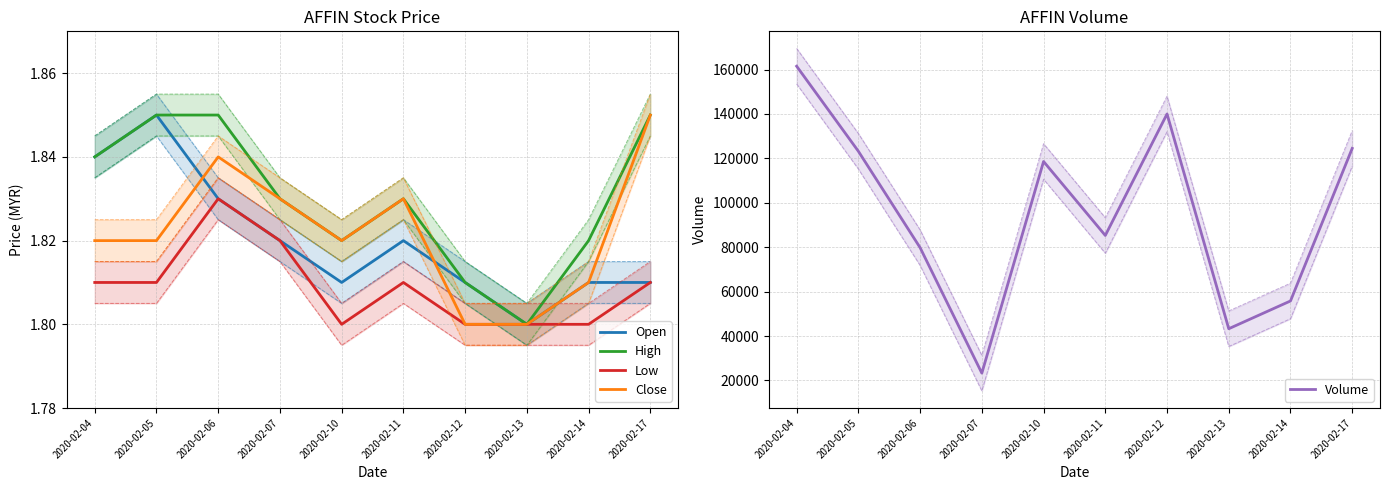

True or false: Volume has more than 0 interior local peaks.

True